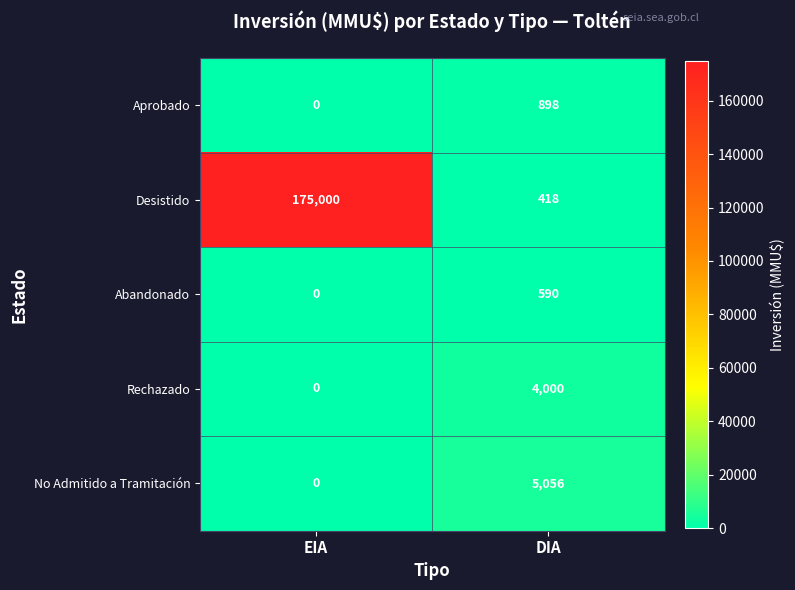

Reading left to right, extract all data points from this chart.

Aprobado: EIA=0	DIA=898
Desistido: EIA=175000	DIA=418
Abandonado: EIA=0	DIA=590
Rechazado: EIA=0	DIA=4000
No Admitido a Tramitación: EIA=0	DIA=5056